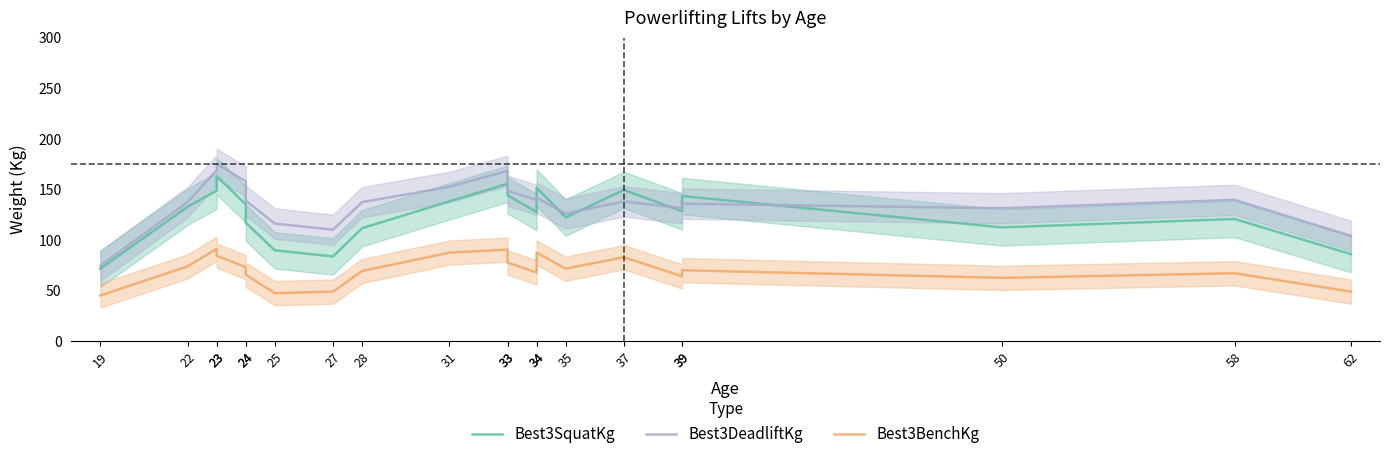

What is the difference between the maximum and minimum values in the Best3BenchKg series?

46.1